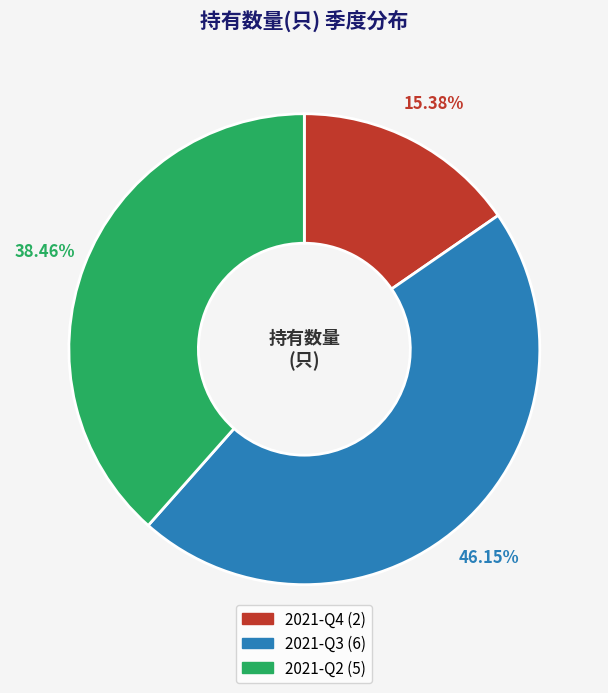

To the nearest percent, what is the average slice percentage?

33%